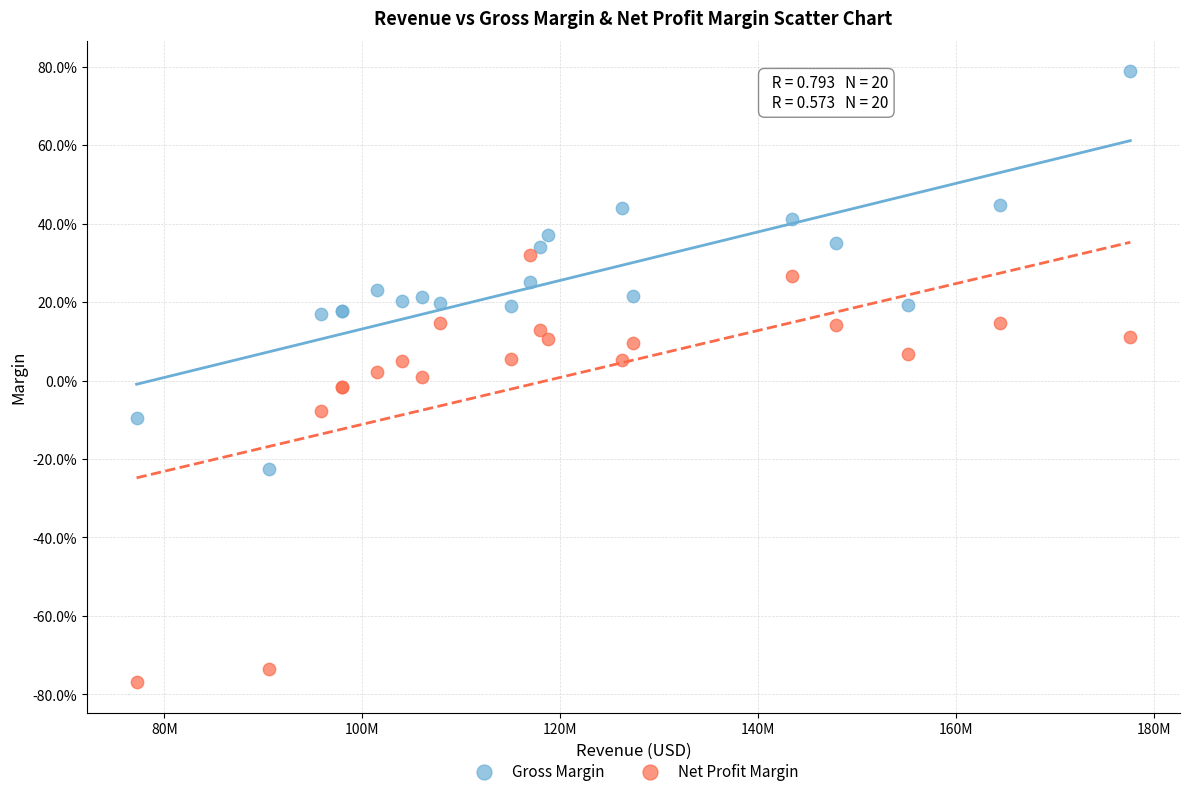

Which series has the largest Y range (max minus min)?

Net Profit Margin